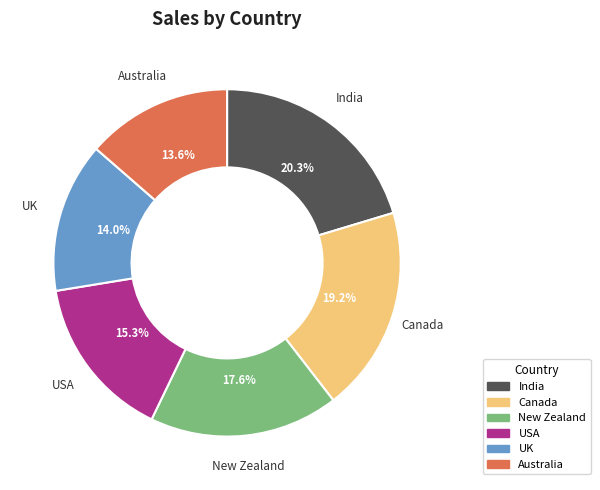

Is the sum of New Zealand and Canada greater than half?

No